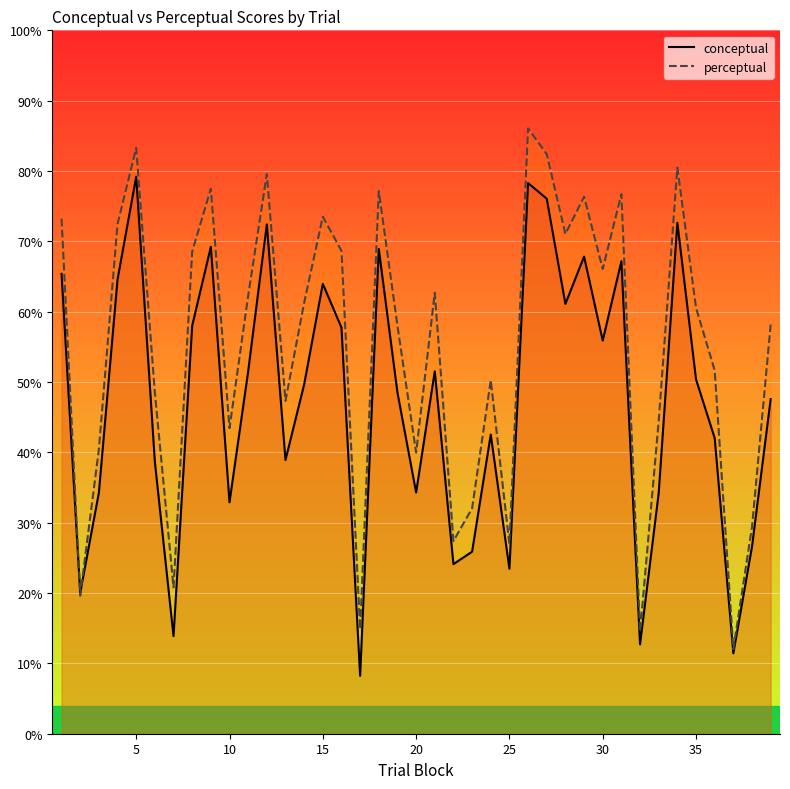

What is the difference between the second highest and minimum values in the conceptual series?

70.0